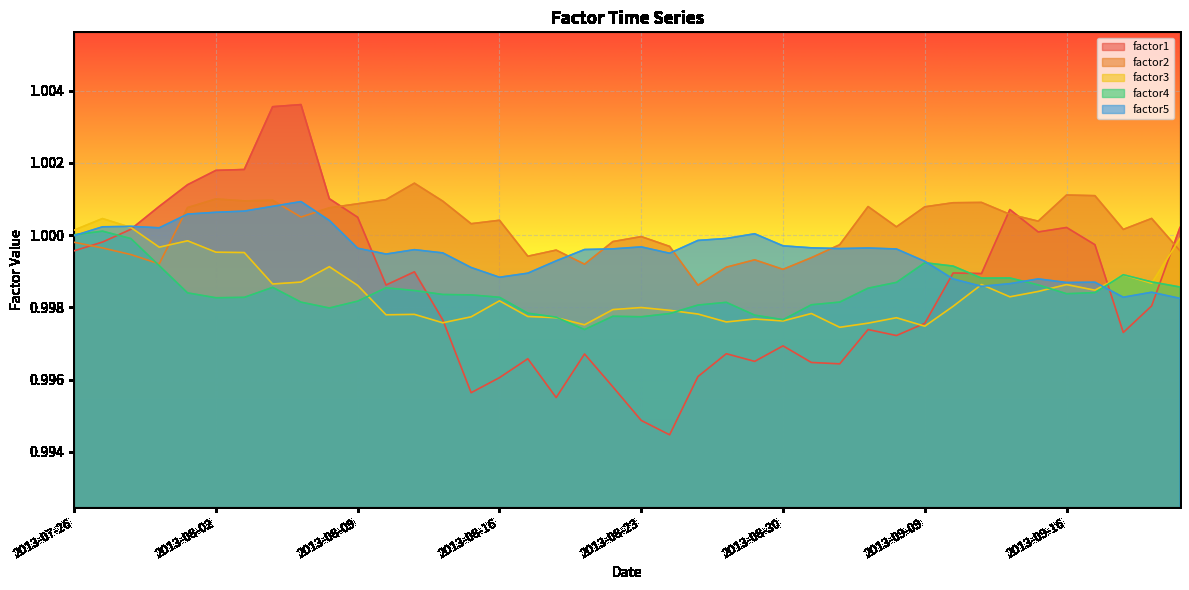

List the labels in order of factor1 value, smallest first.

2013-08-26, 2013-08-23, 2013-08-20, 2013-08-15, 2013-08-22, 2013-08-16, 2013-08-27, 2013-09-04, 2013-09-03, 2013-08-29, 2013-08-19, 2013-08-21, 2013-08-28, 2013-08-30, 2013-09-06, 2013-09-18, 2013-09-05, 2013-09-09, 2013-08-14, 2013-09-19, 2013-08-12, 2013-09-11, 2013-09-10, 2013-08-13, 2013-07-26, 2013-09-17, 2013-07-29, 2013-09-13, 2013-07-30, 2013-09-16, 2013-09-20, 2013-08-09, 2013-09-12, 2013-07-31, 2013-08-08, 2013-08-01, 2013-08-02, 2013-08-05, 2013-08-06, 2013-08-07